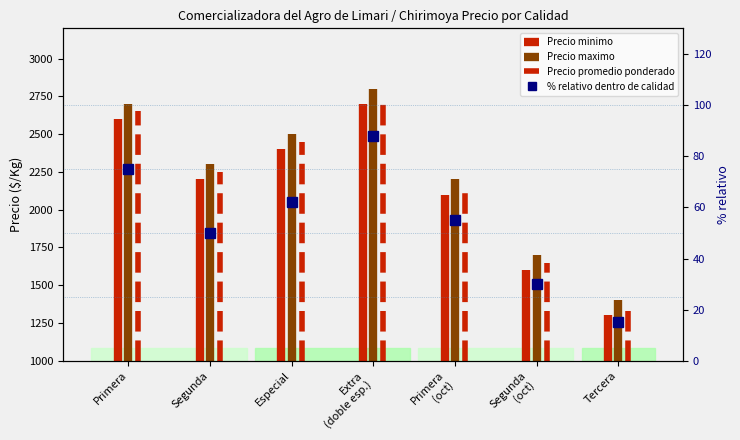

How many data points are less than 55?

3